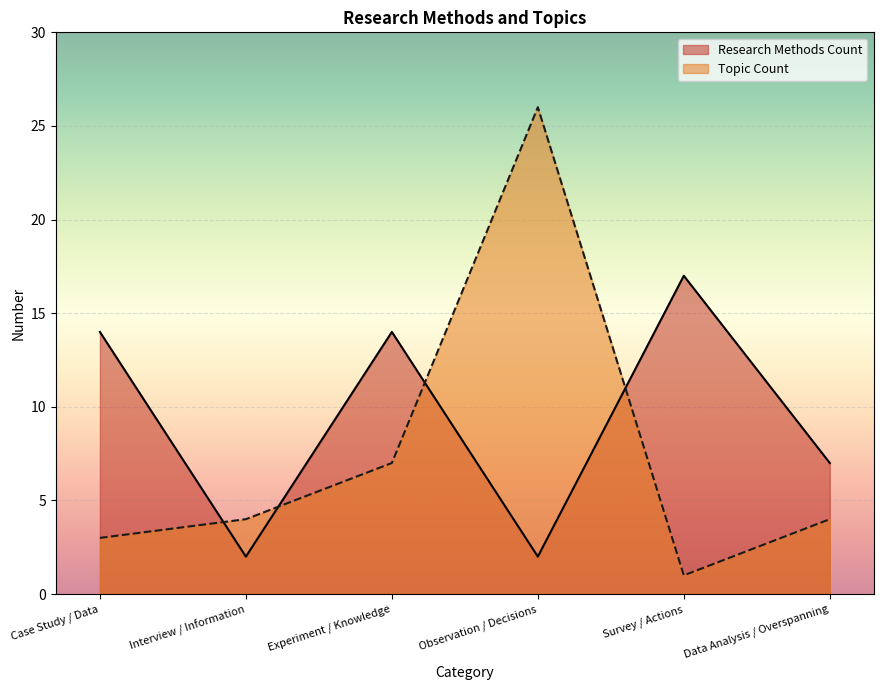

Rank the series by their maximum value, from highest to lowest.

Topic Count, Research Methods Count